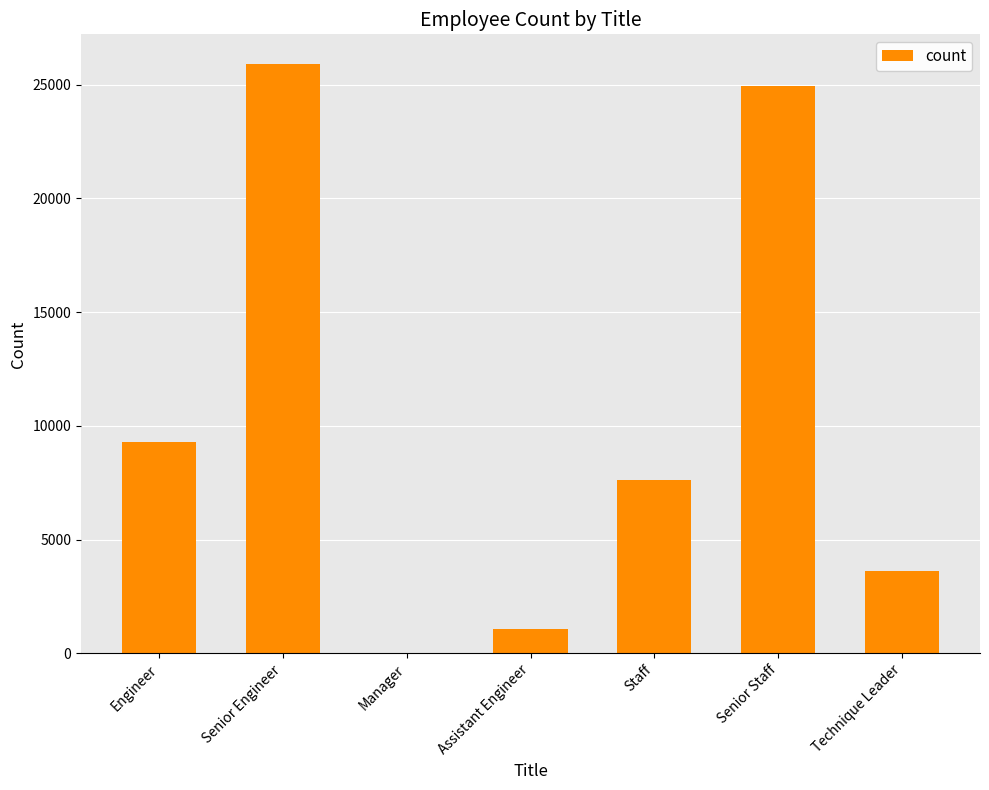

Where is the data nearest to the value 12959?

Engineer